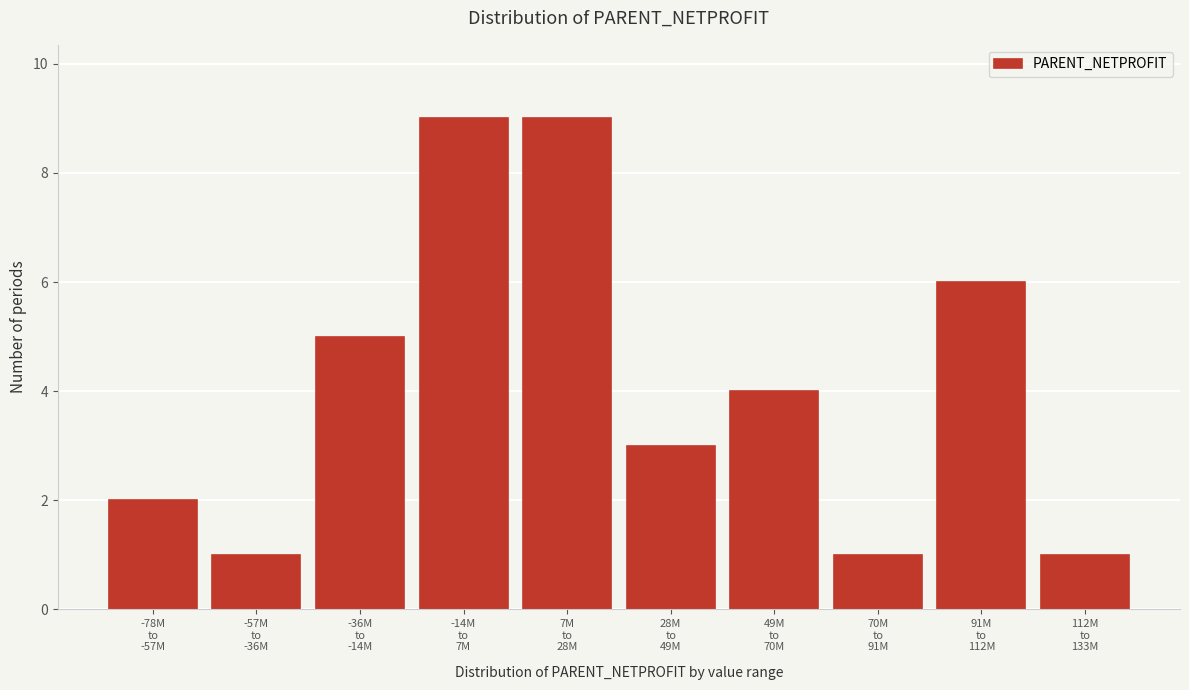

Reading left to right, what are all the values shown in this chart?

2	1	5	9	9	3	4	1	6	1